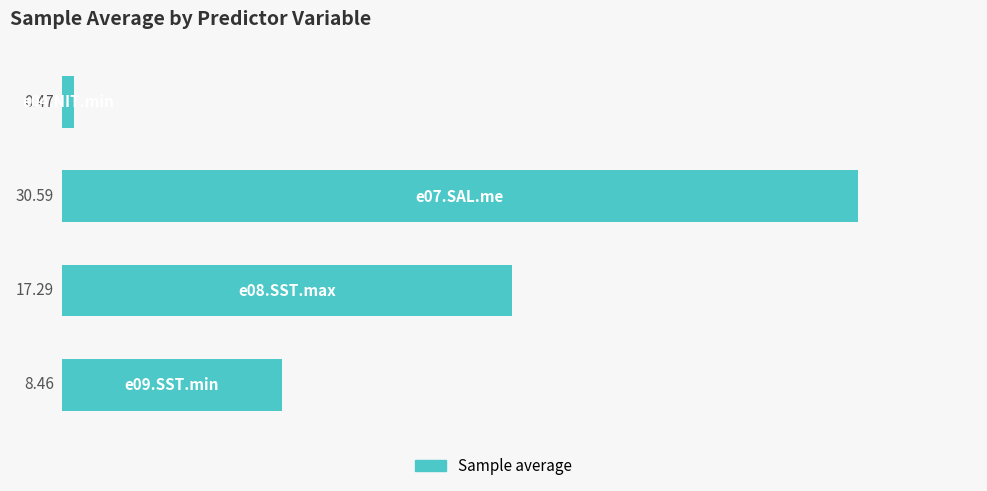

What is the sum of all values?

56.8